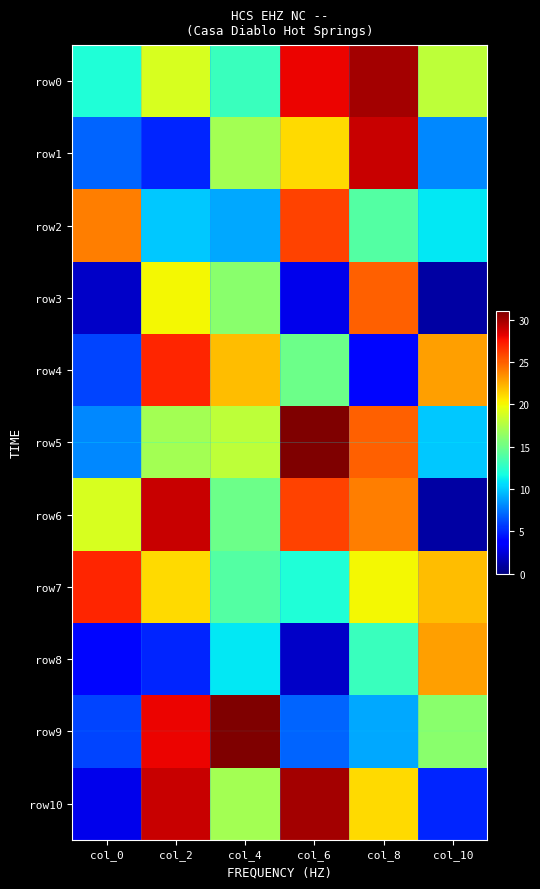

Reading left to right, extract all data points from this chart.

row0: col_0=12	col_2=19	col_4=13	col_6=28	col_8=30	col_10=18
row1: col_0=7	col_2=5	col_4=17	col_6=21	col_8=29	col_10=8
row2: col_0=24	col_2=10	col_4=9	col_6=26	col_8=14	col_10=11
row3: col_0=2	col_2=20	col_4=16	col_6=3	col_8=25	col_10=1
row4: col_0=6	col_2=27	col_4=22	col_6=15	col_8=4	col_10=23
row5: col_0=8	col_2=17	col_4=18	col_6=31	col_8=25	col_10=10
row6: col_0=19	col_2=29	col_4=15	col_6=26	col_8=24	col_10=1
row7: col_0=27	col_2=21	col_4=14	col_6=12	col_8=20	col_10=22
row8: col_0=4	col_2=5	col_4=11	col_6=2	col_8=13	col_10=23
row9: col_0=6	col_2=28	col_4=31	col_6=7	col_8=9	col_10=16
row10: col_0=3	col_2=29	col_4=17	col_6=30	col_8=21	col_10=5